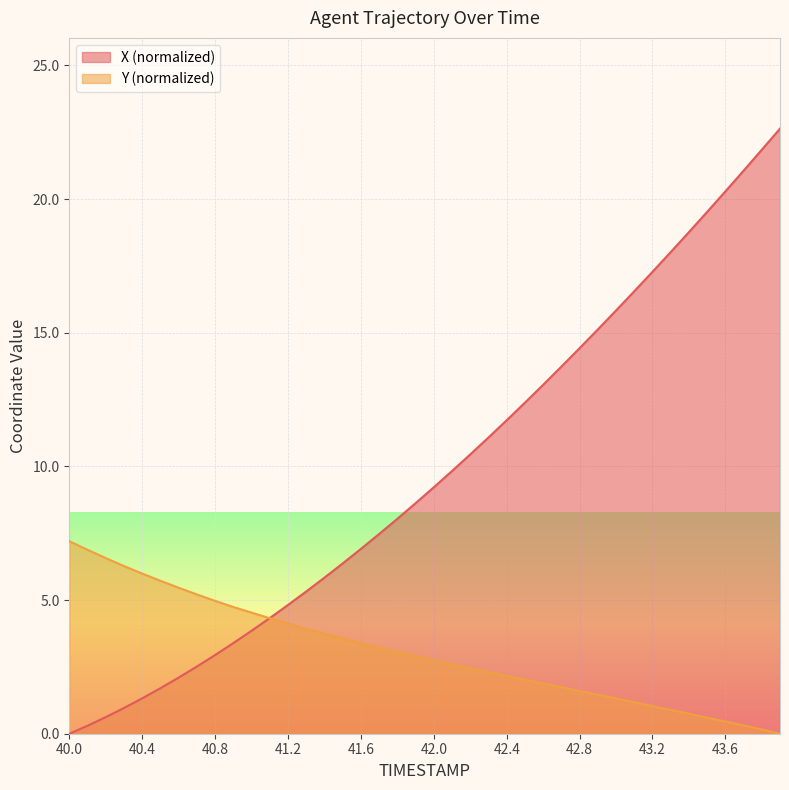

List the series in order of their peak value, highest first.

X (normalized), Y (normalized)